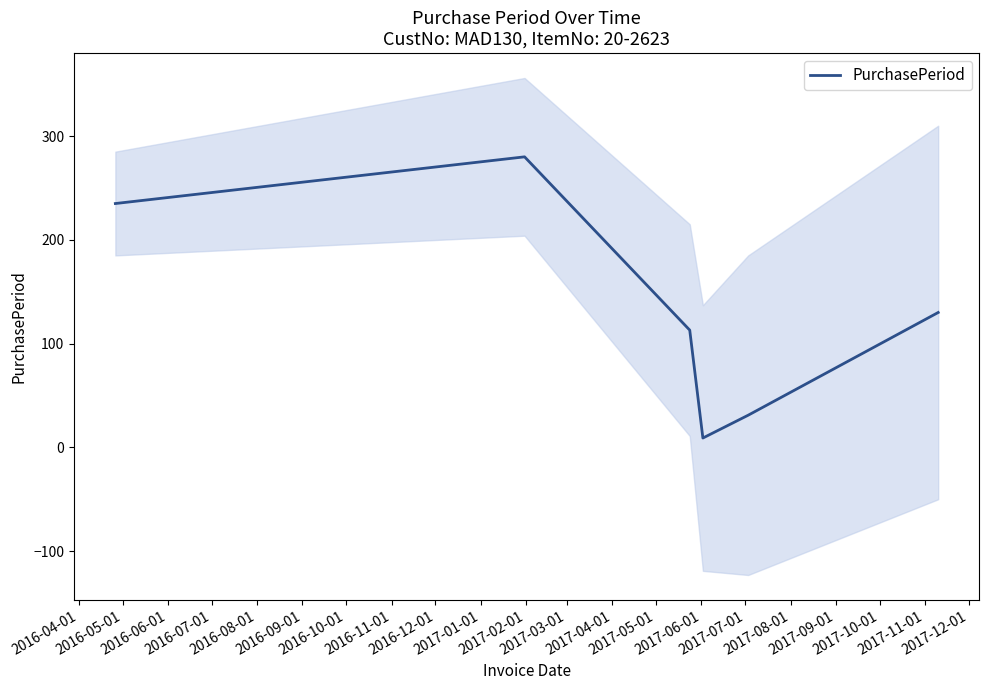

What is the highest value of the PurchasePeriod series?

280